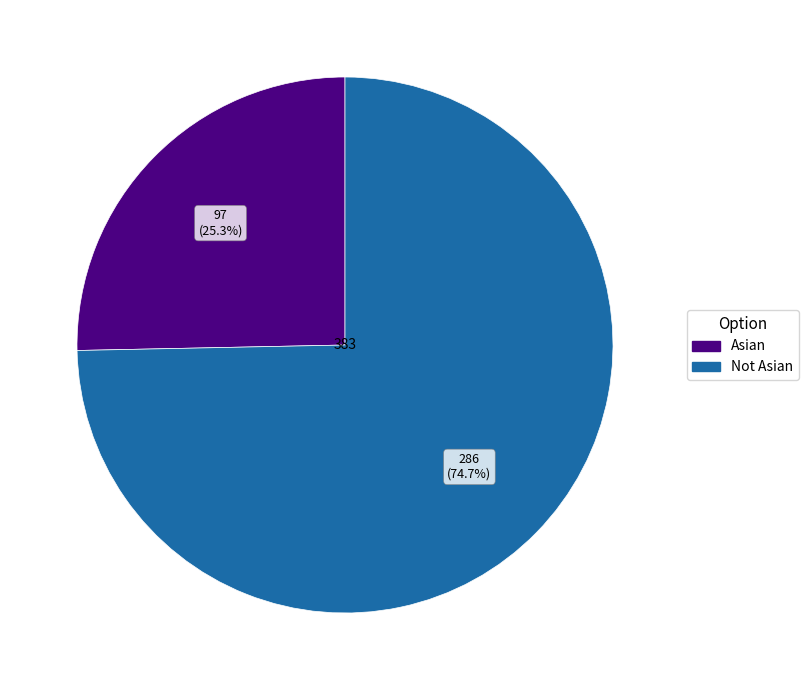

How many slices are in this pie chart?

2